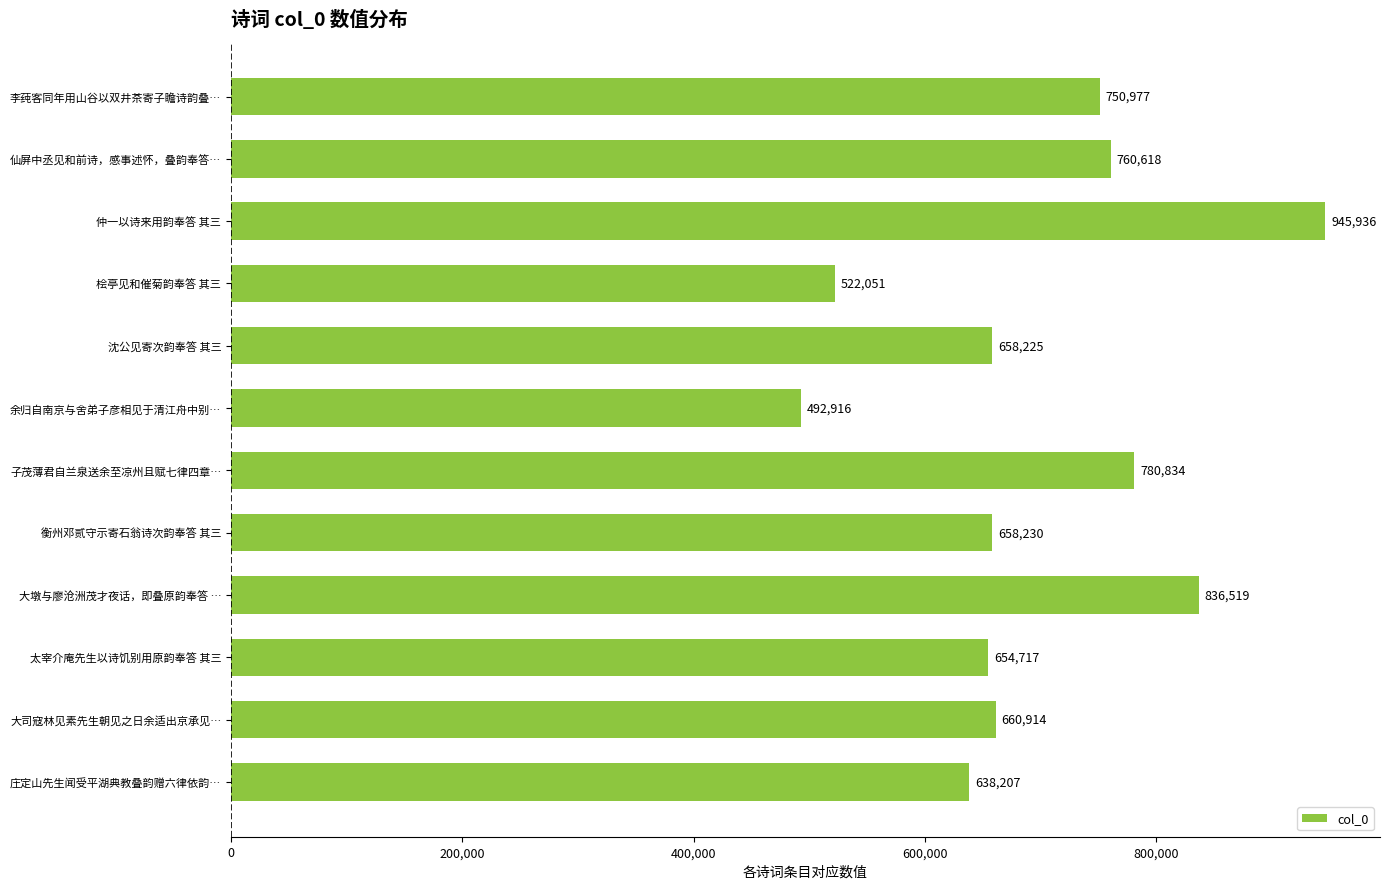

What is the average value?

696679